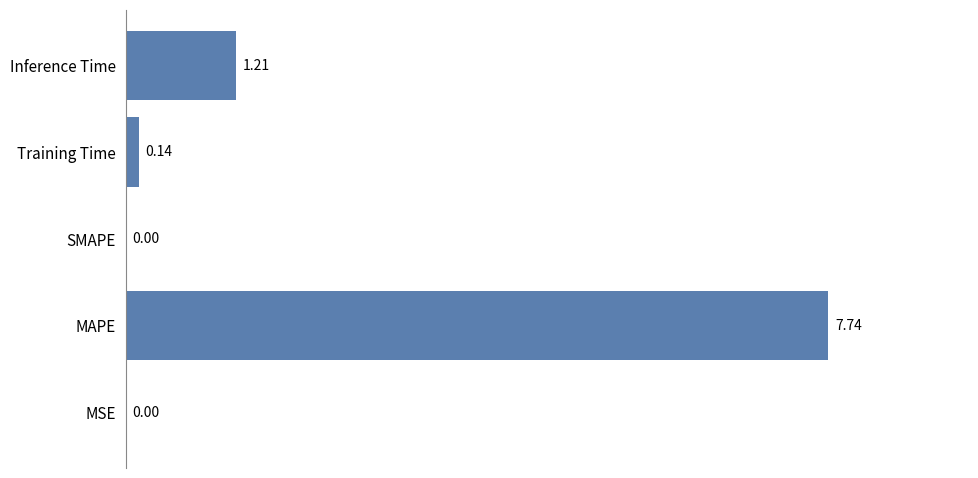

What is the change in value from MSE to Inference Time?

+1.2